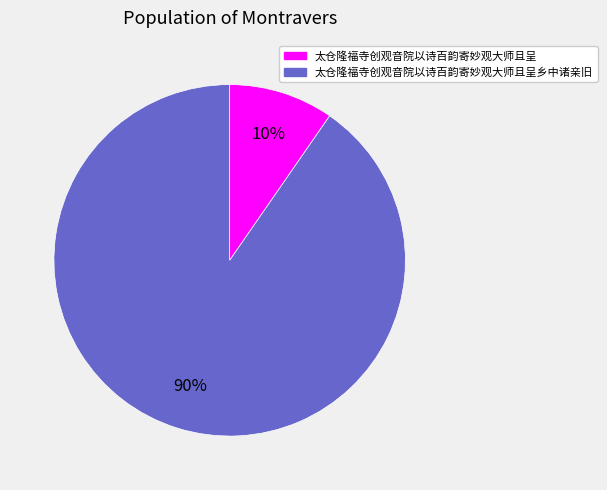

To the nearest percent, what is the average slice percentage?

50%